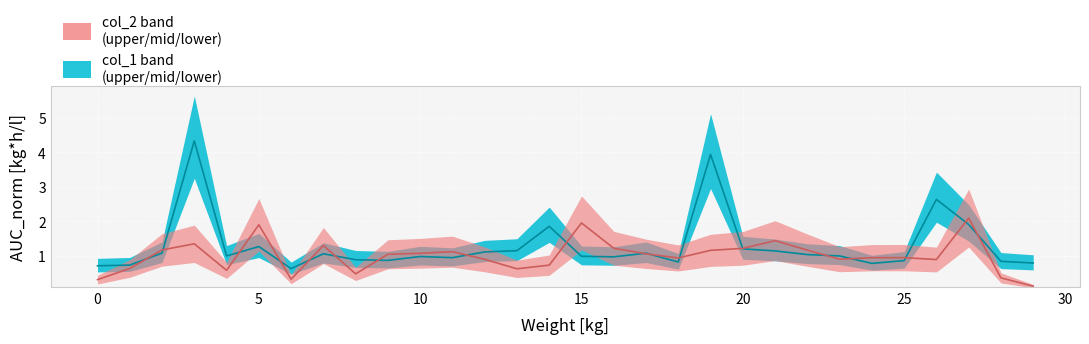

Rank the categories by col_2 value from highest to lowest.

27, 15, 5, 21, 3, 7, 16, 20, 2, 22, 19, 11, 10, 17, 9, 25, 24, 18, 23, 12, 26, 14, 1, 13, 4, 8, 28, 6, 0, 29